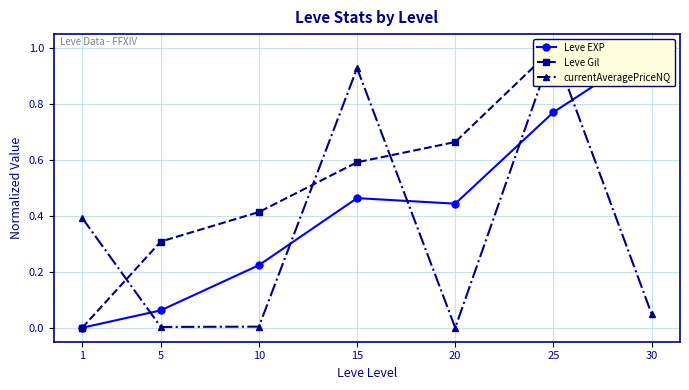

What are all the series names shown in the legend?

Leve EXP, Leve Gil, currentAveragePriceNQ